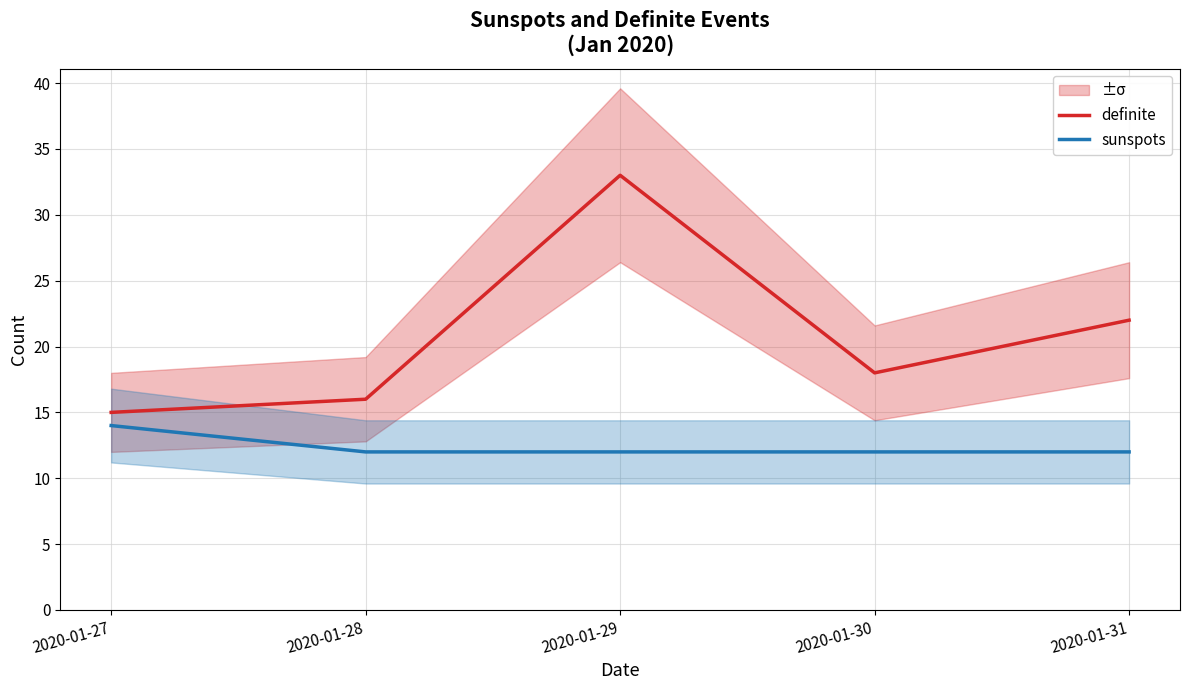

What is the total value across all series at 2020-01-29?

45